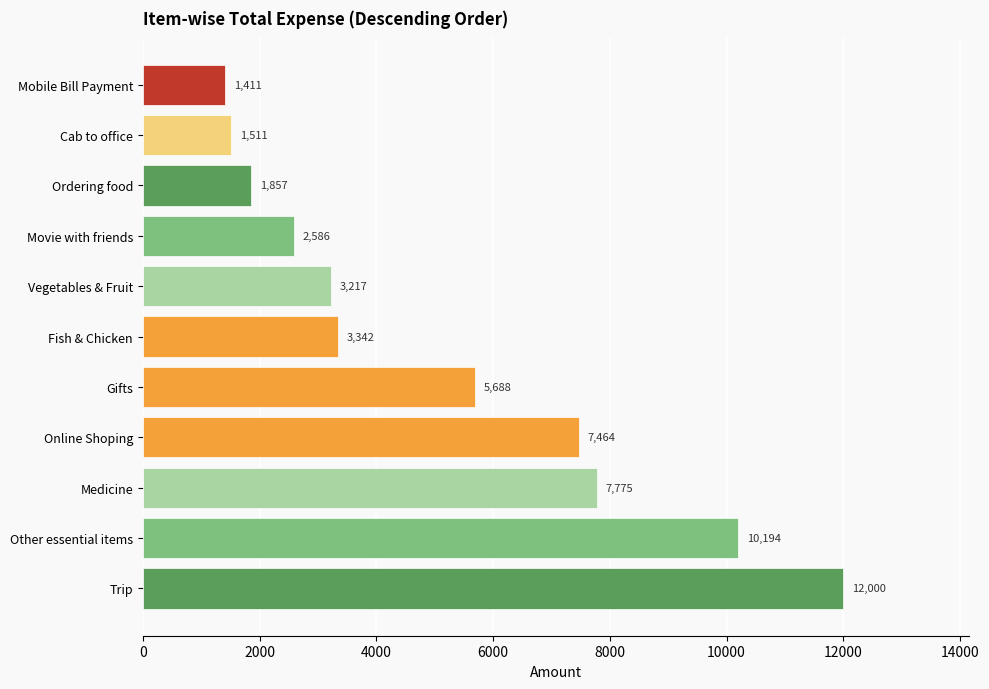

What is the average value?

5185.9